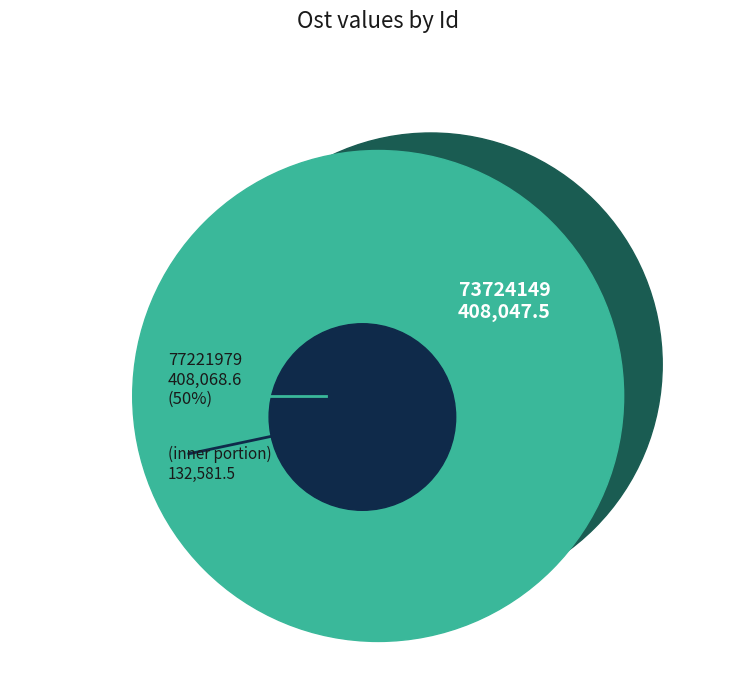

How many slices are in this pie chart?

2